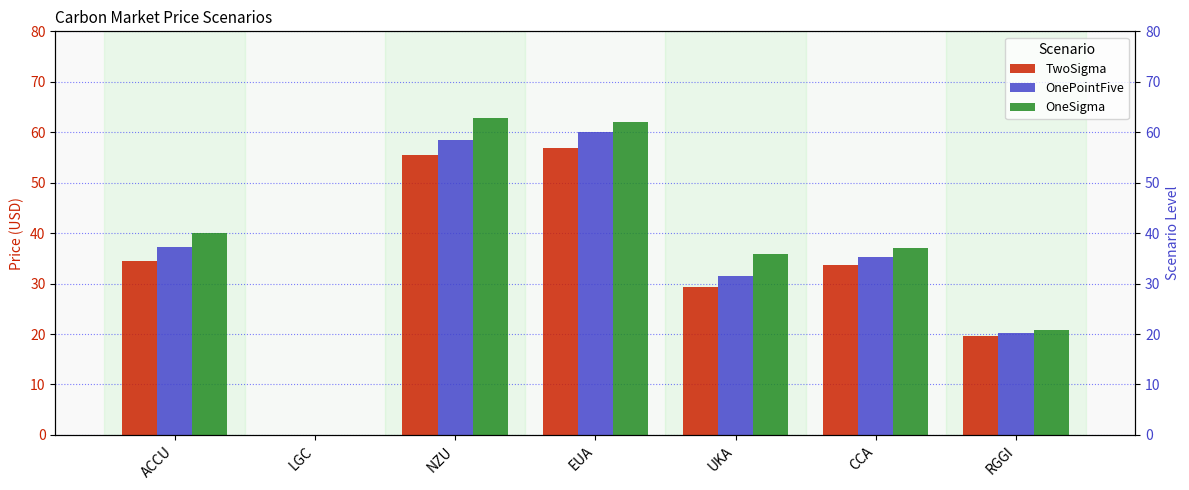

What is the approximate value of OneSigma at NZU?

62.8